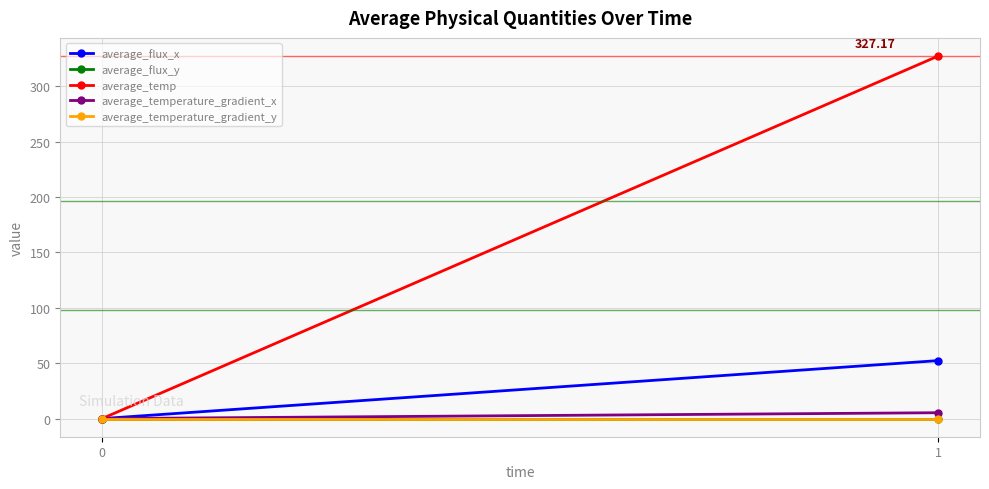

Which has a higher value, 0 or 1?

1